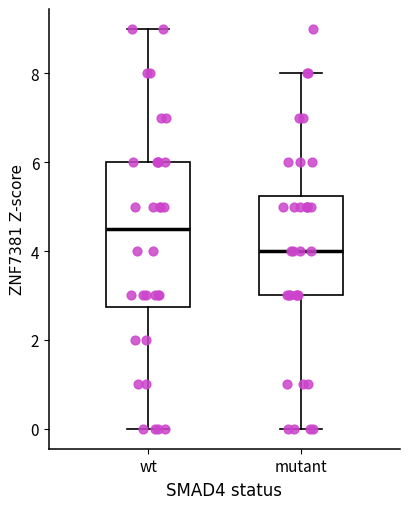

Which box is the tallest, from its lower edge to its upper edge?

wt